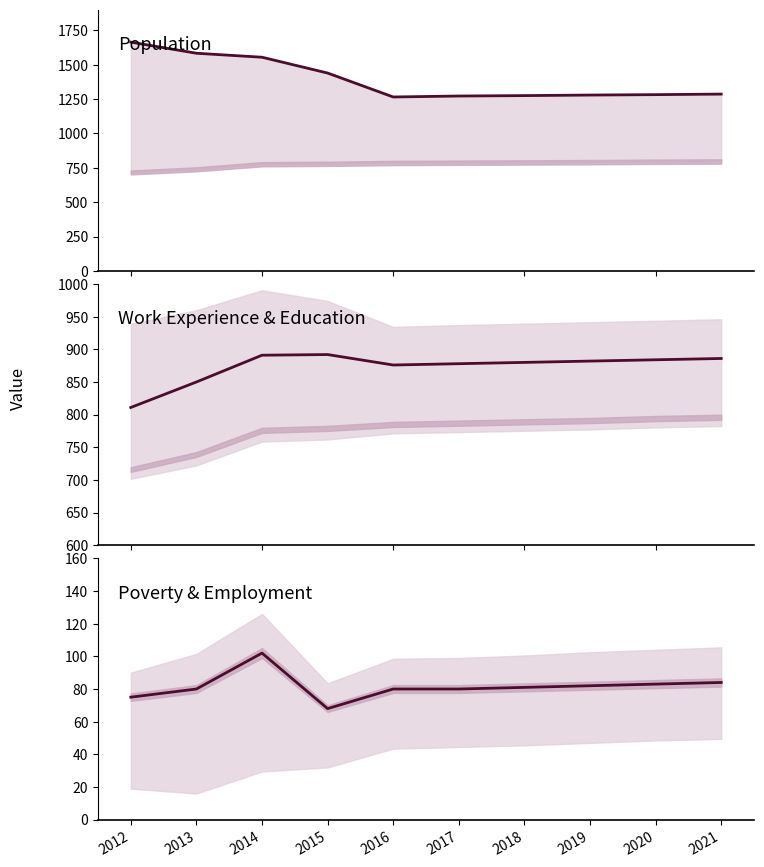

True or false: Work_Experience has a value of 198 at 2014.

False